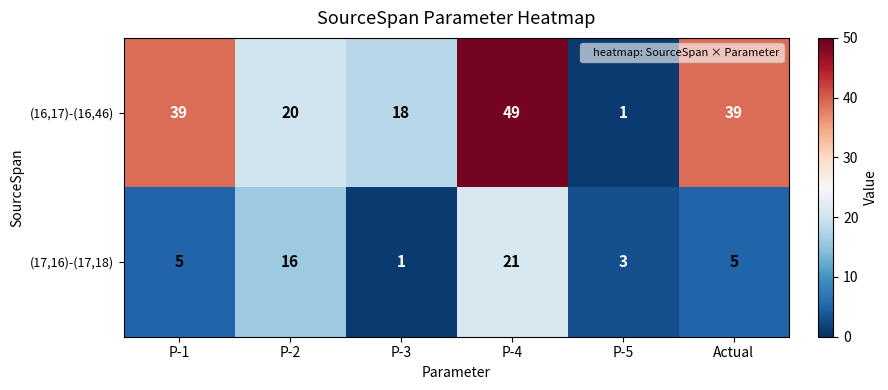

Where is (17,16)-(17,18) nearest to the value 11?

P-2